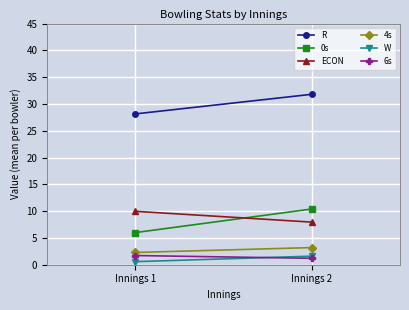

Which category has the lowest value in the 6s series?

Innings 2